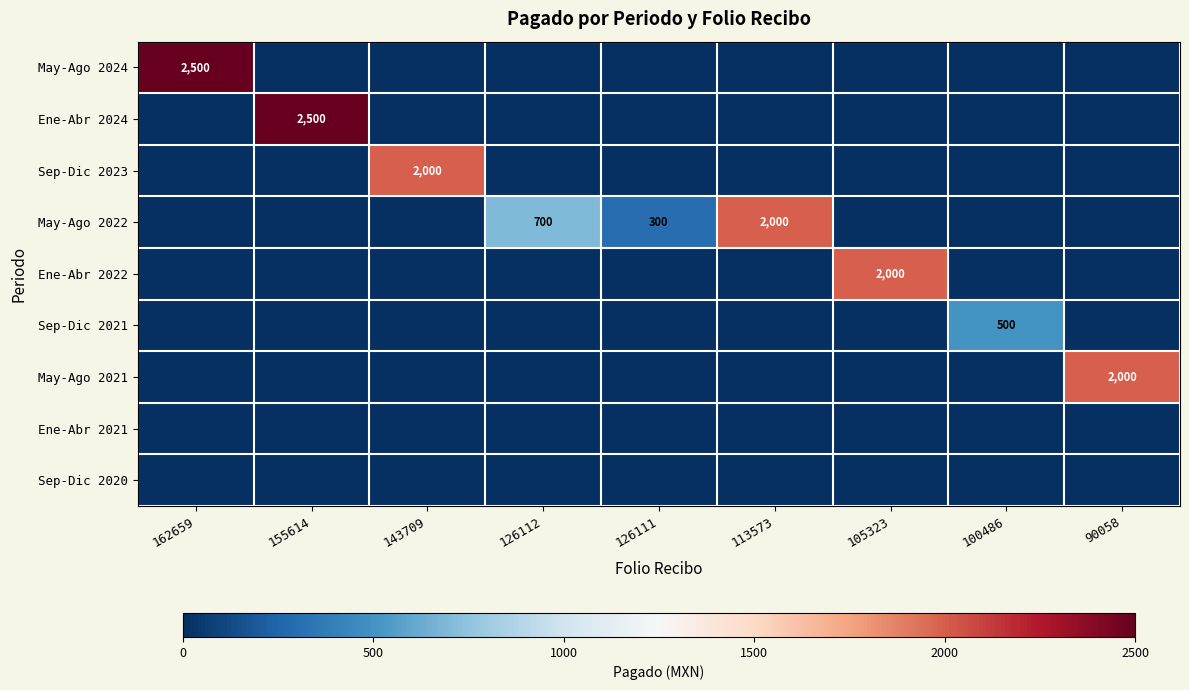

The Sep-Dic 2021 series shows 500 at 100486. True or false?

True